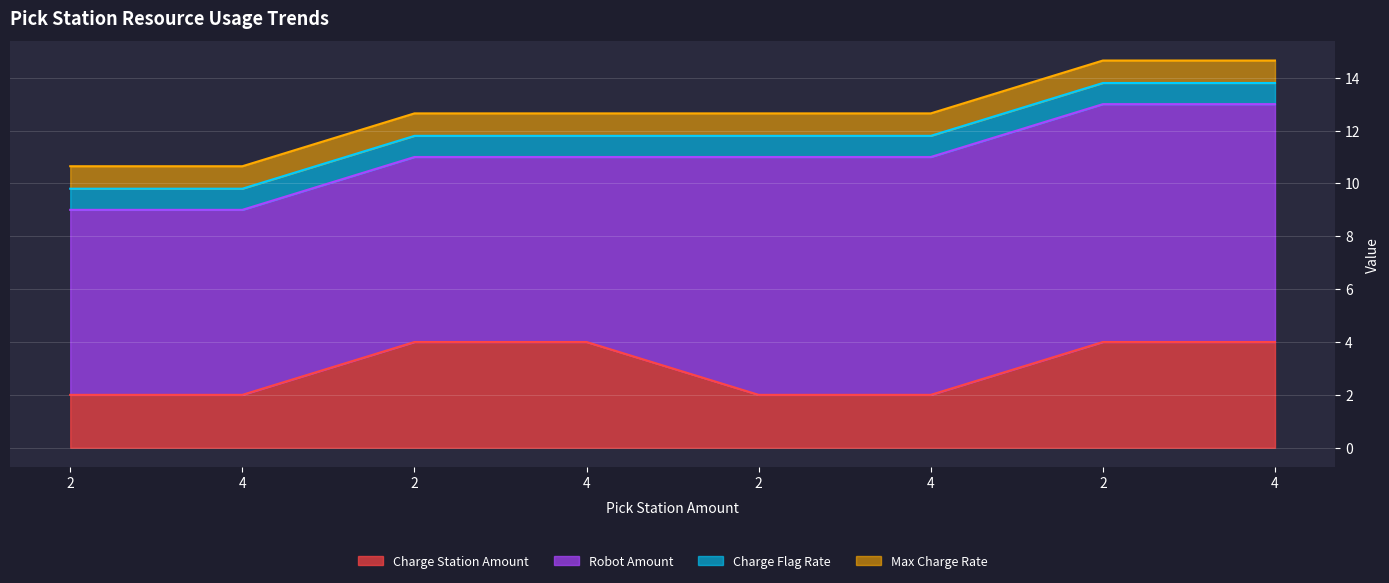

How many data points in Charge Station Amount are less than 4?

4